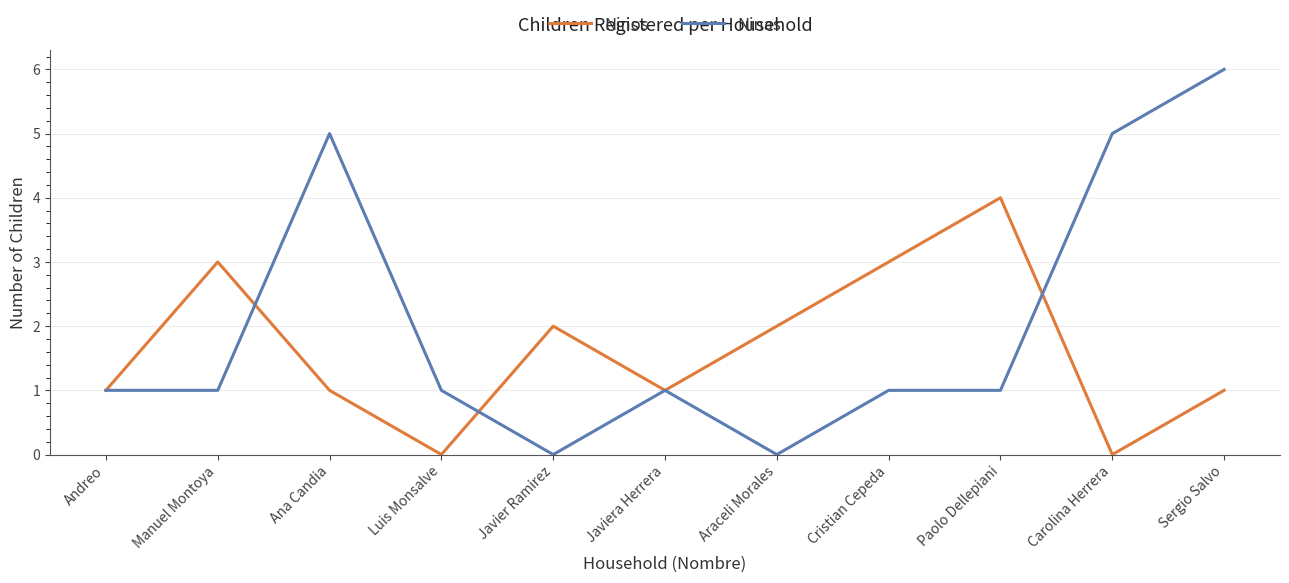

The value of Ninas at Carolina Herrera is 3. True or false?

False